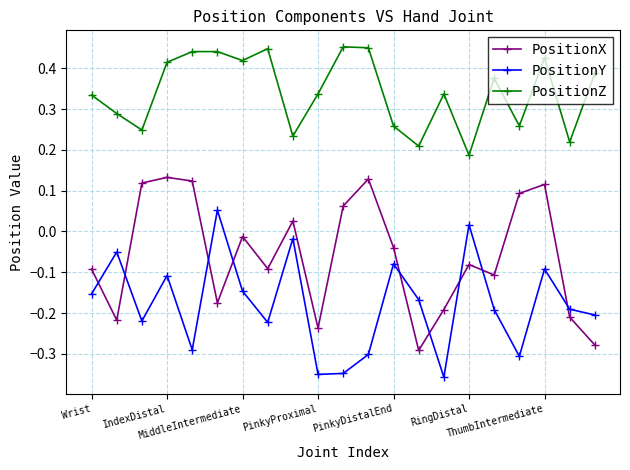

True or false: PositionX has more than 1 interior local peaks.

True